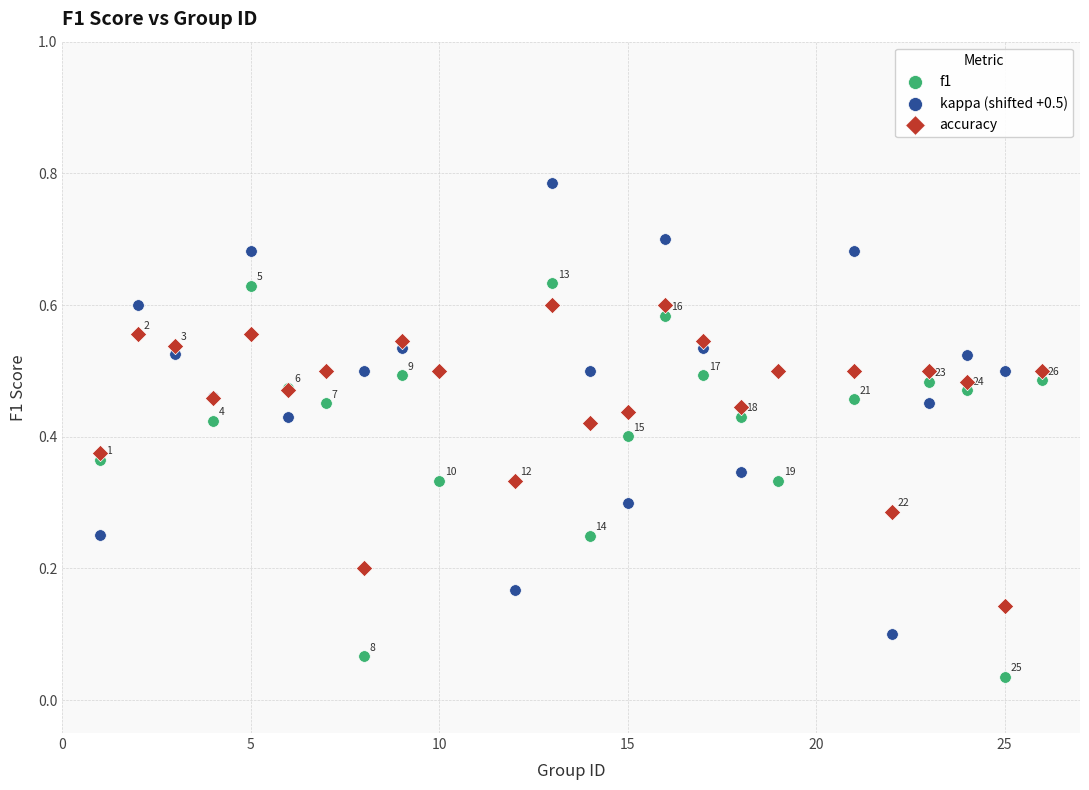

What is the X range (max minus min) for the scatter plot?

25.0